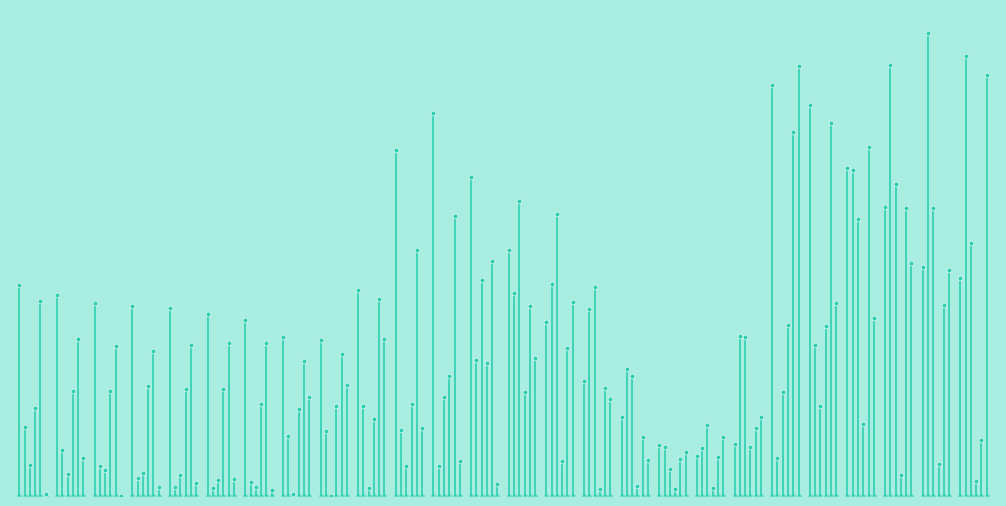

Is the value of col_1 at −5 greater than the value of col_0 at 0?

No